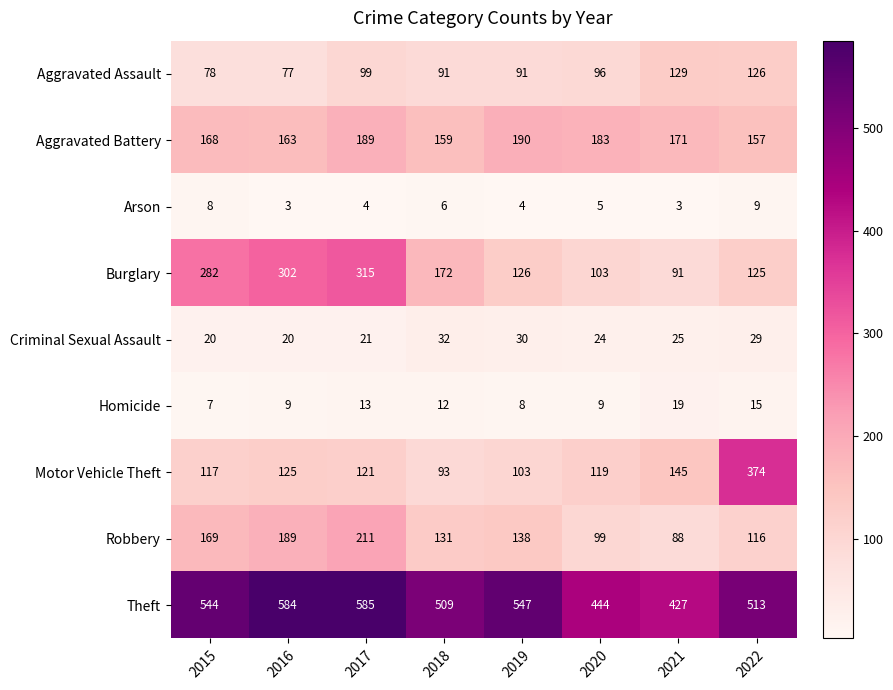

At which category is the sum across all series the highest?

2017